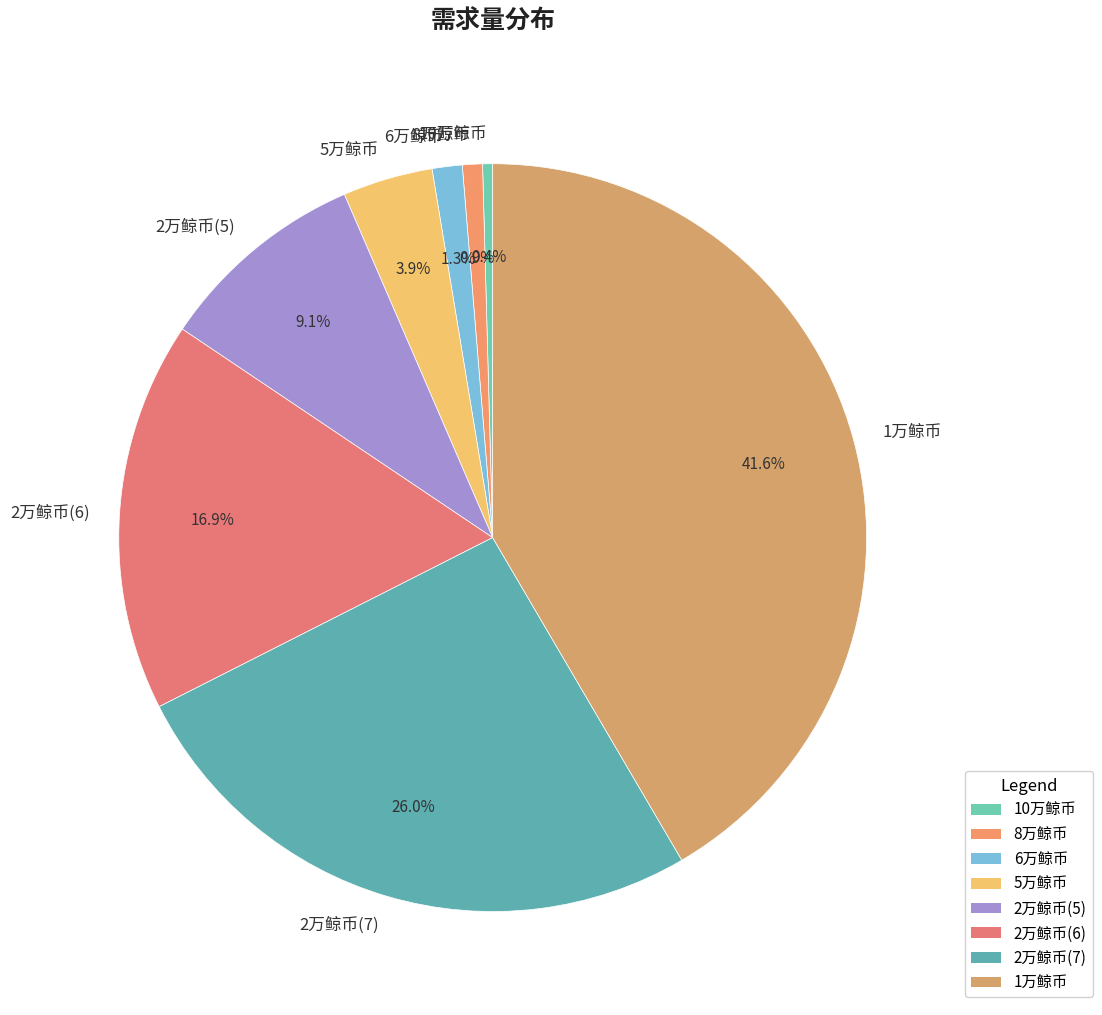

To the nearest percent, what percentage of the pie is 2万鲸币(6)?

17%